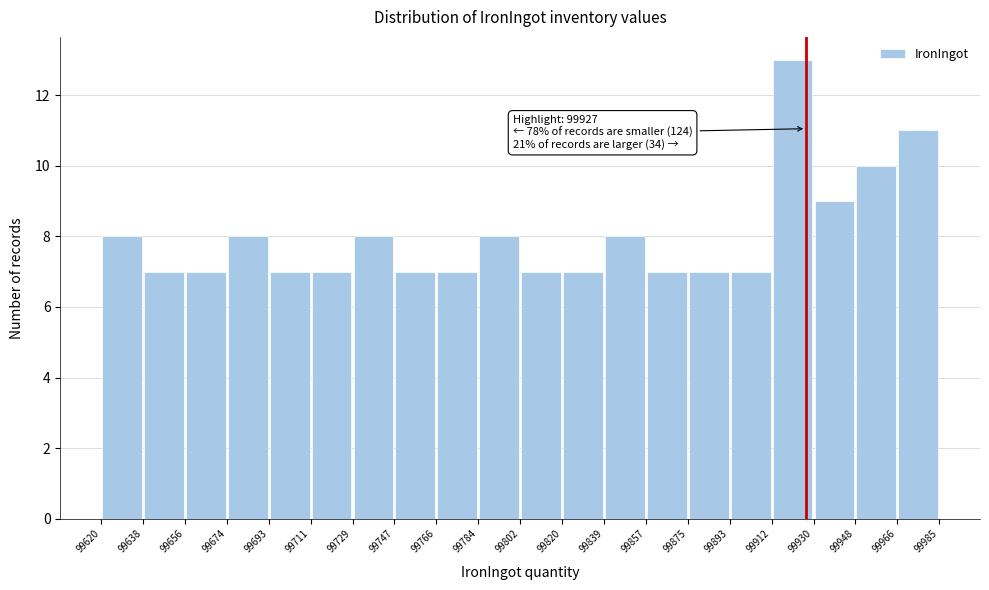

Over which range of the x-axis is the bar tallest?

99912 to 99930